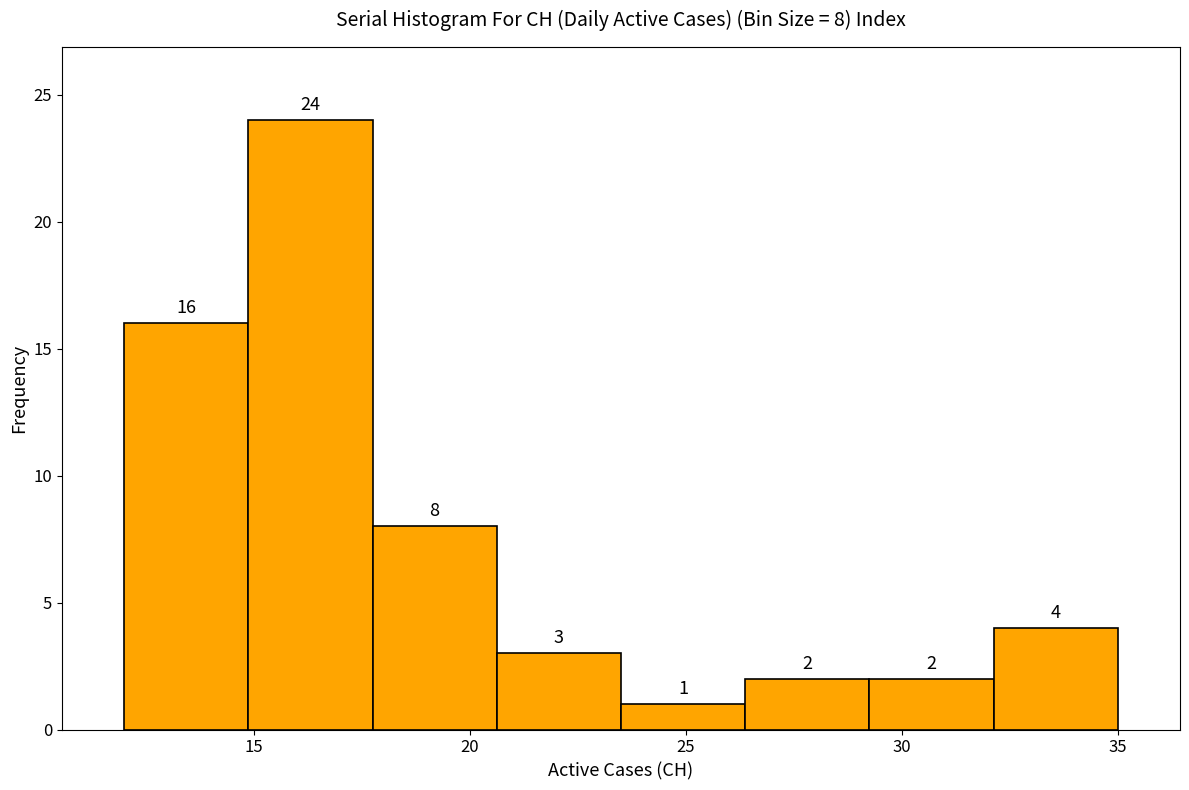

Over which range of the x-axis is the bar tallest?

15.0 to 18.0